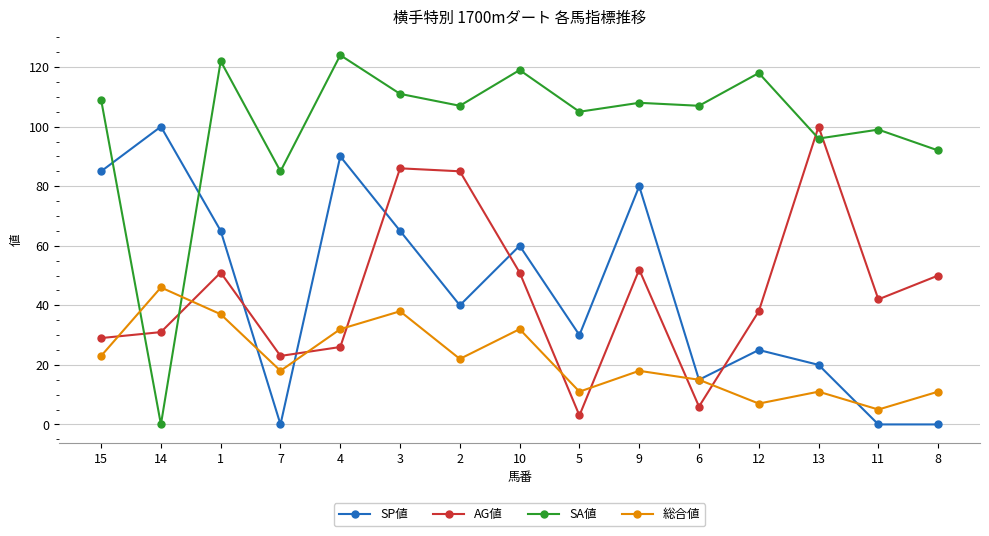

What is the difference between the SA値 values at 10 and 11?

20